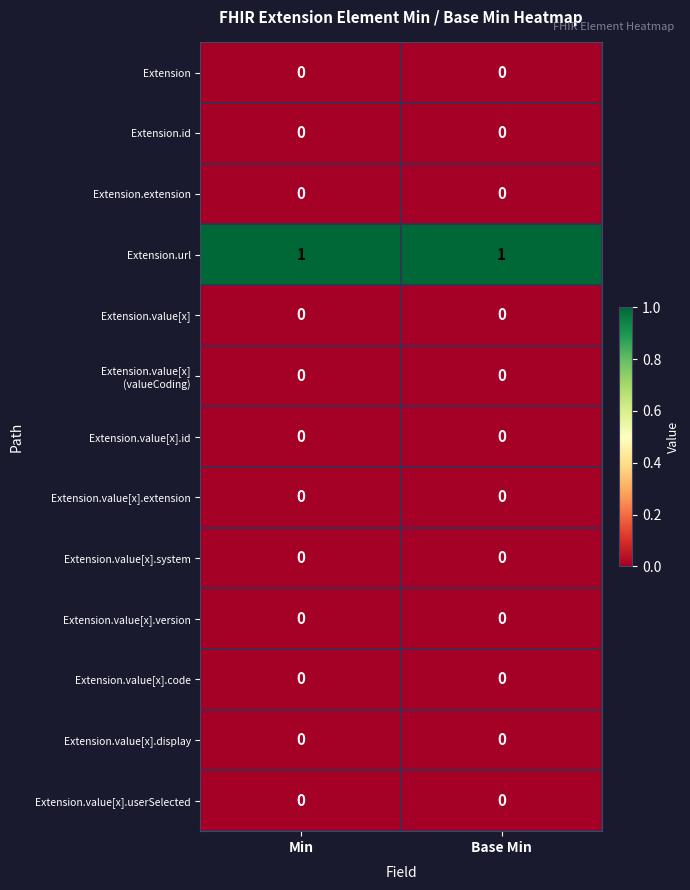

True or false: Extension.url has a value of 0 at Min.

False